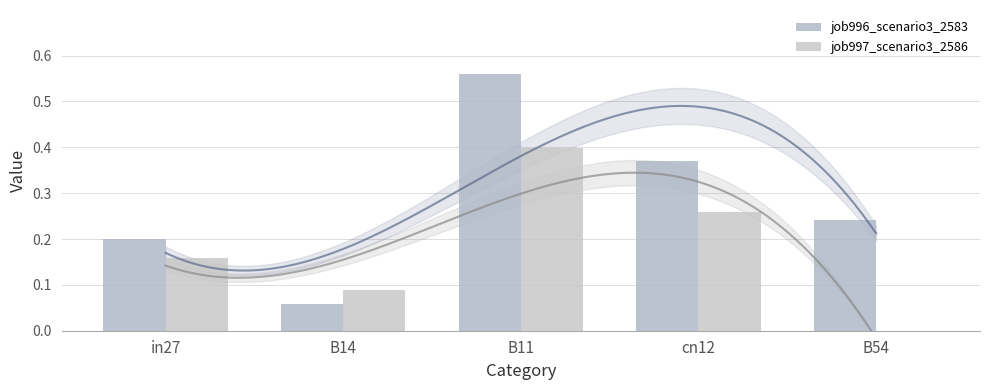

What is the approximate value of job997_scenario3_2586 at cn12?

0.3